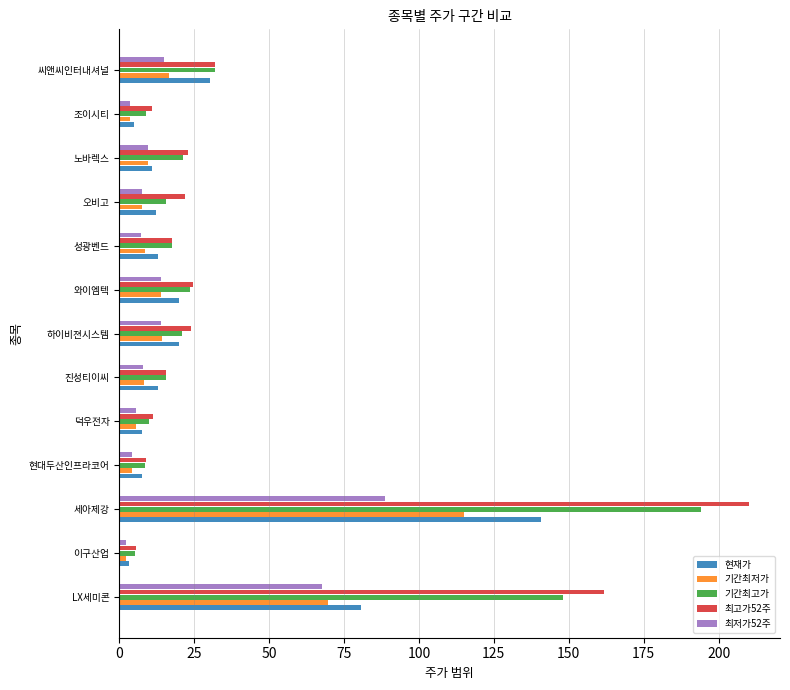

Count the number of data series in this chart.

5